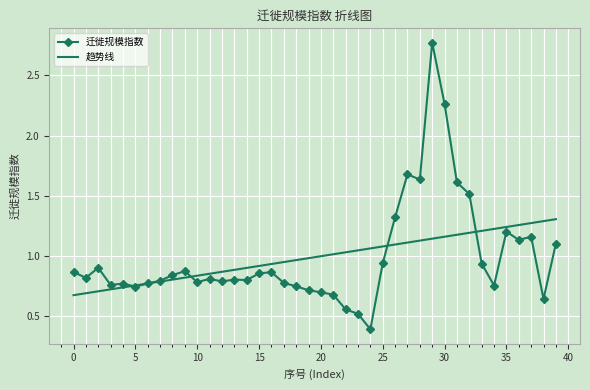

Which series has the largest range (max minus min)?

迁徙规模指数